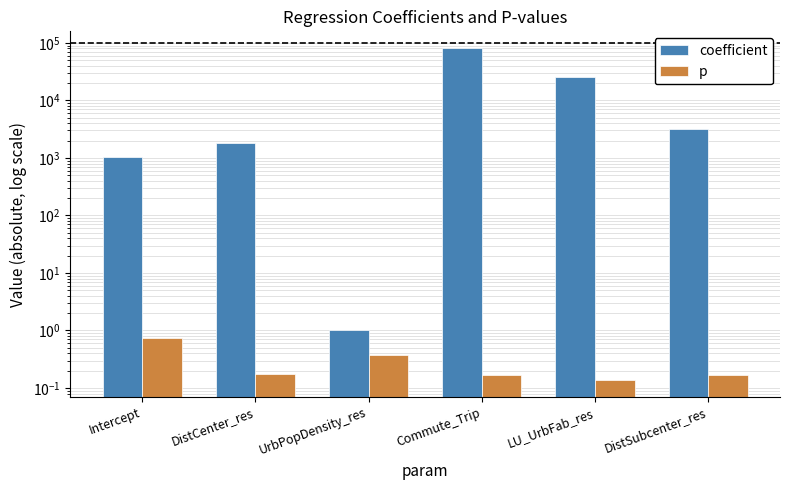

At which label does p reach its peak?

Intercept